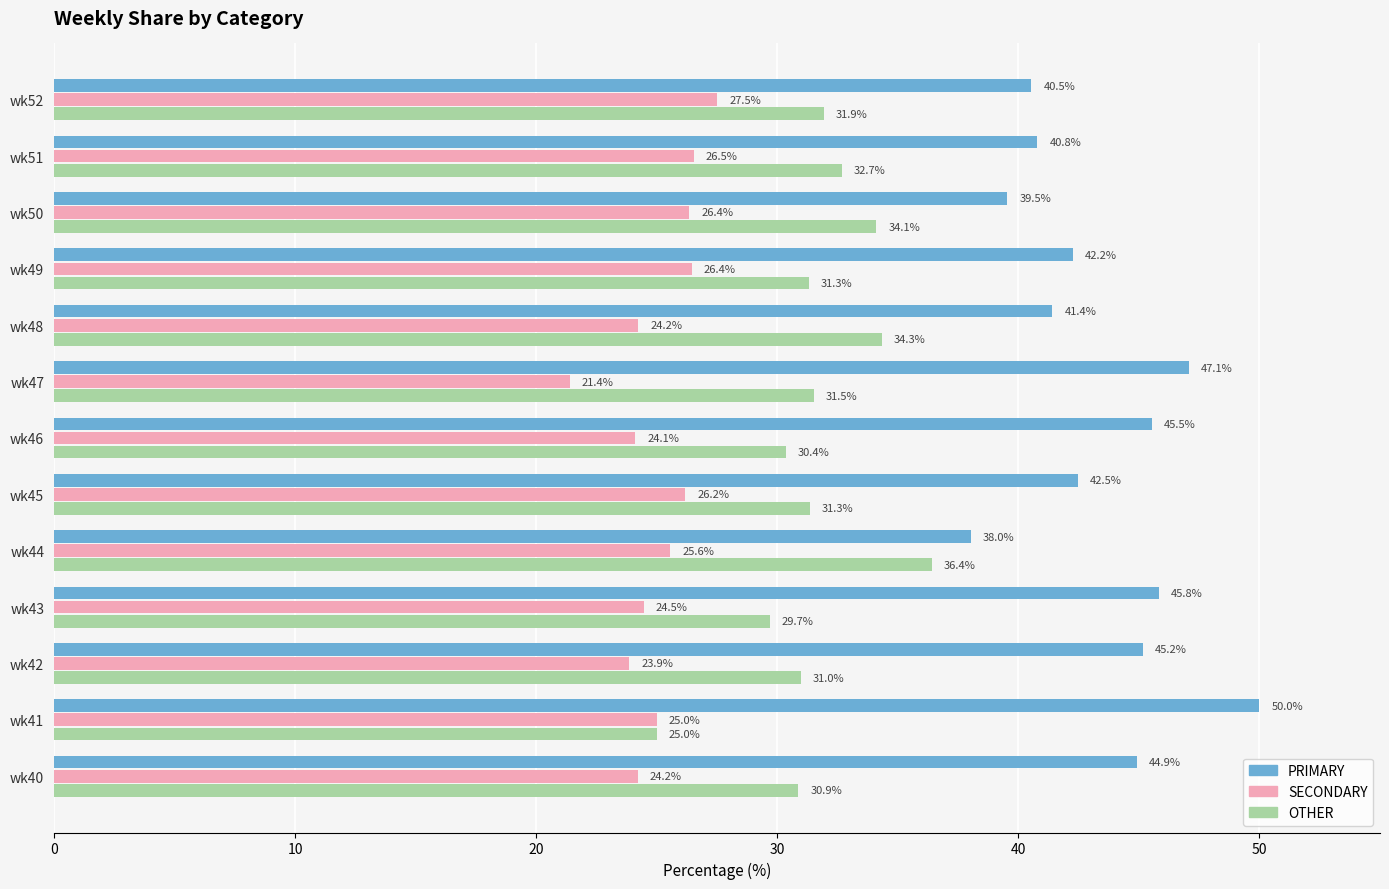

List the series in order of their peak value, lowest first.

SECONDARY, OTHER, PRIMARY